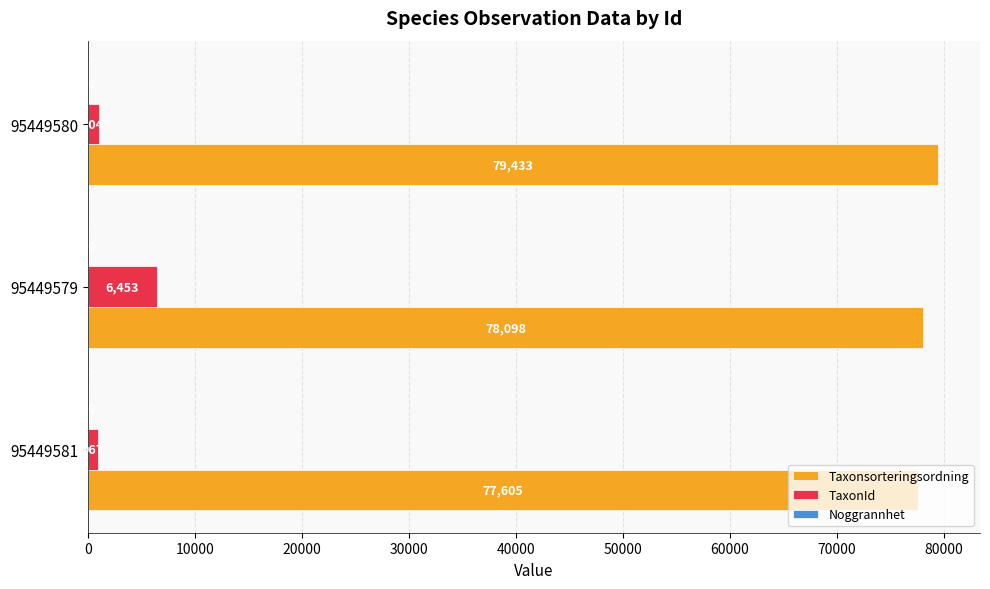

Between 95449579 and 95449580, which series saw the biggest shift?

TaxonId